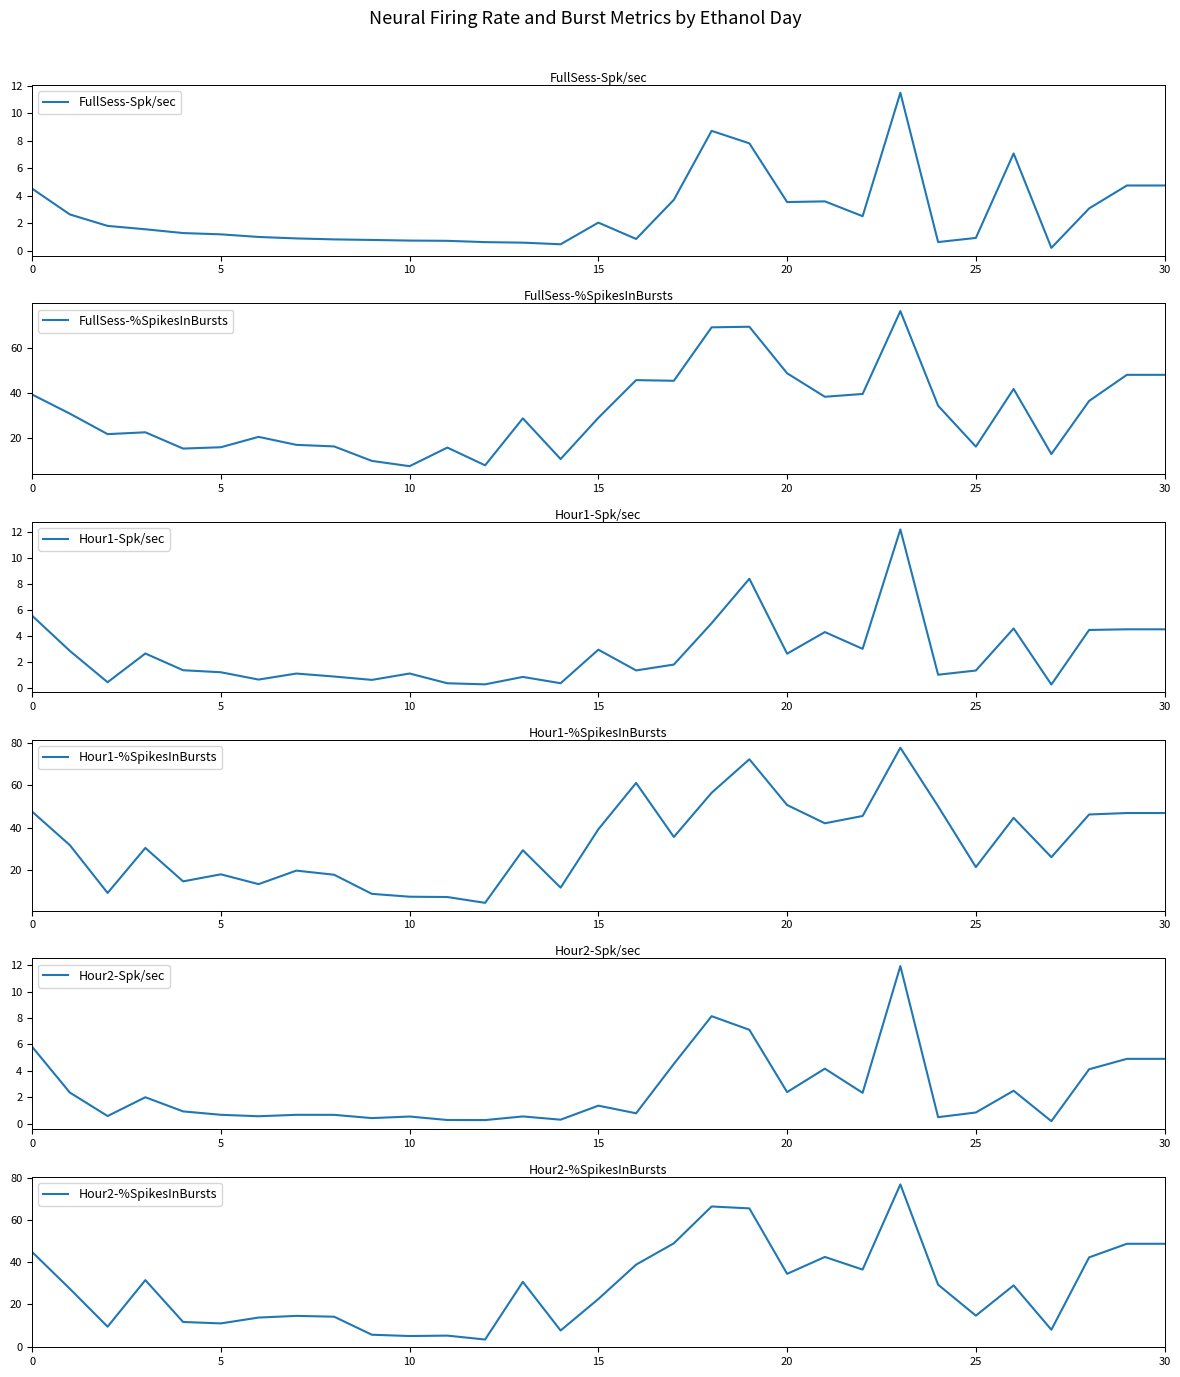

How many interior local valleys does the Hour2-%SpikesInBursts series have?

9